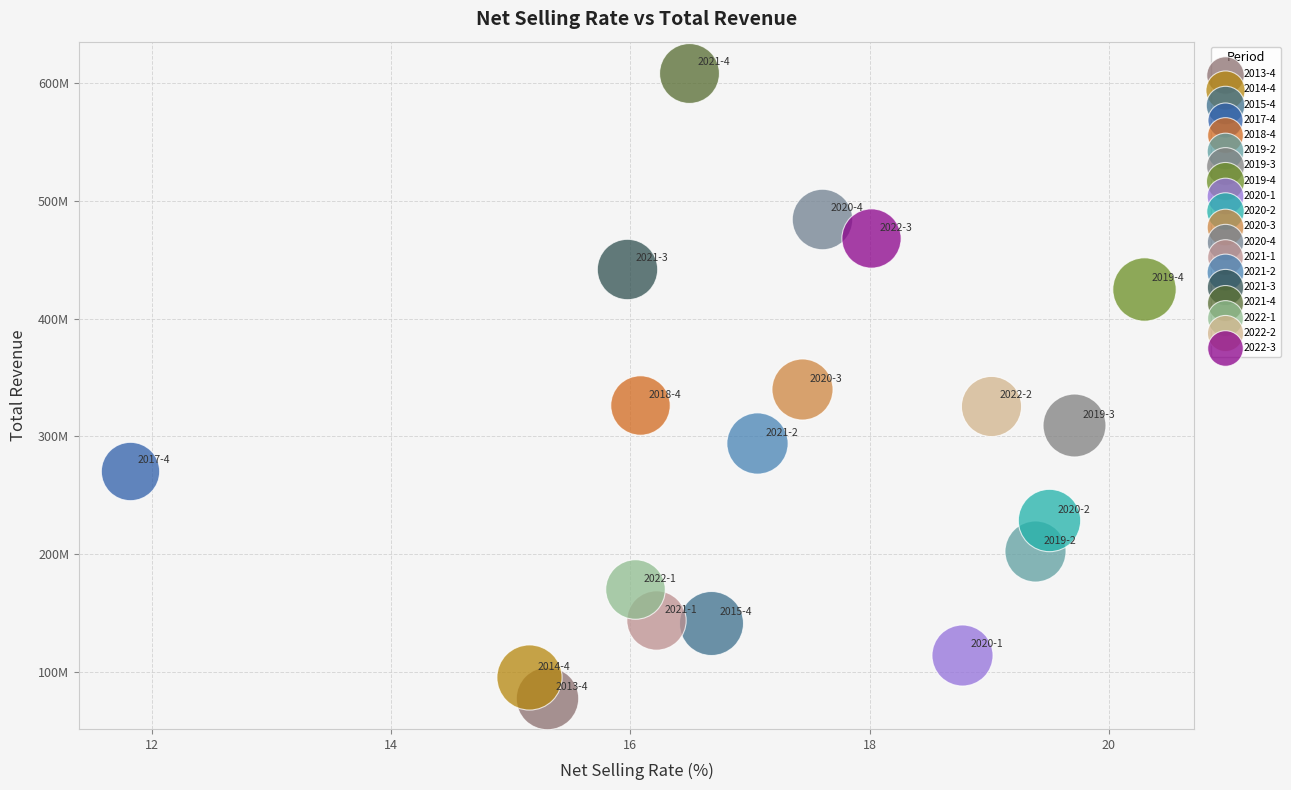

Which series reaches the maximum Y coordinate?

2021-4